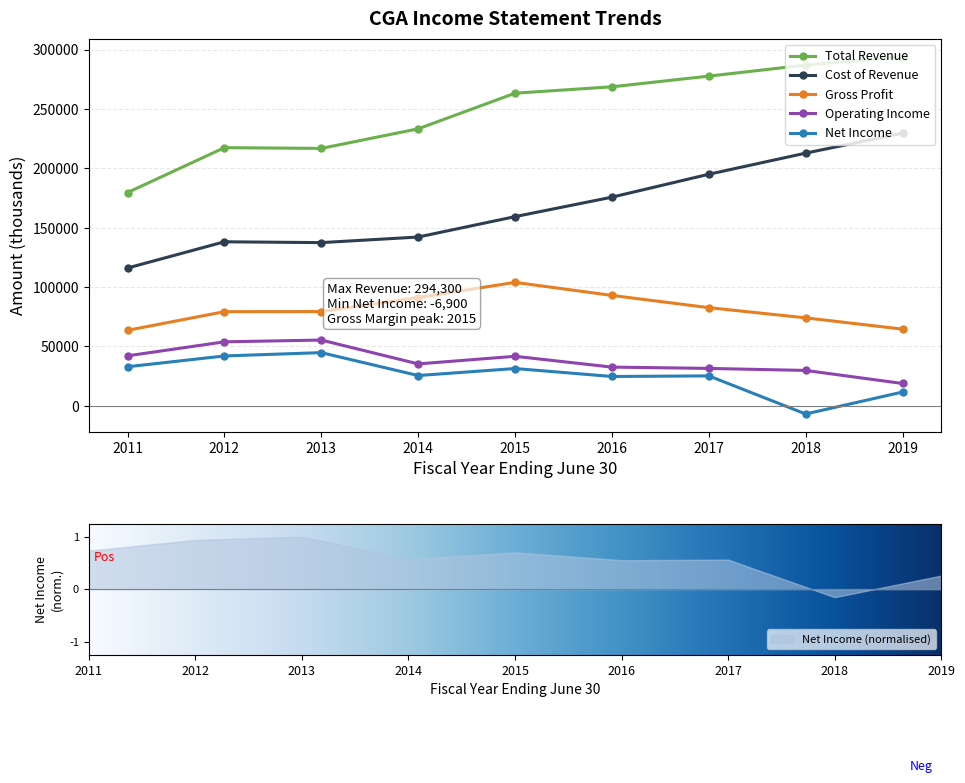

Where is Total Revenue nearest to the value 237000?

2014